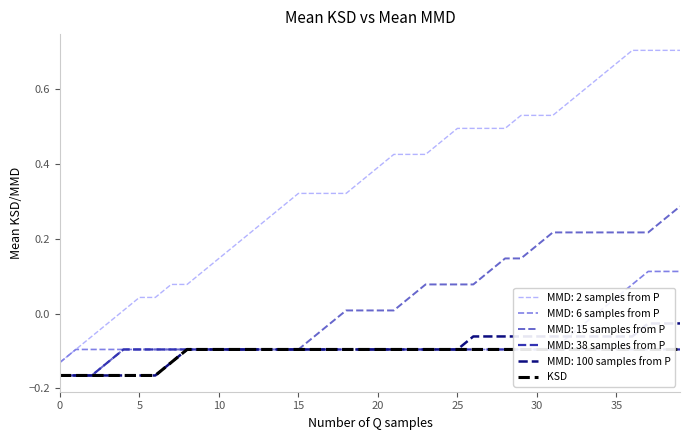

What is the label of the 22nd point from the left?

21